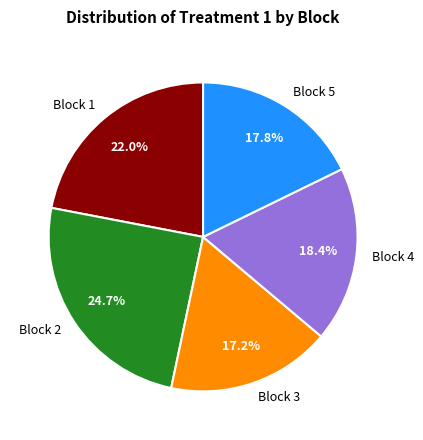

Approximately how many times larger is the value at Block 5 compared to Block 4?

1.0